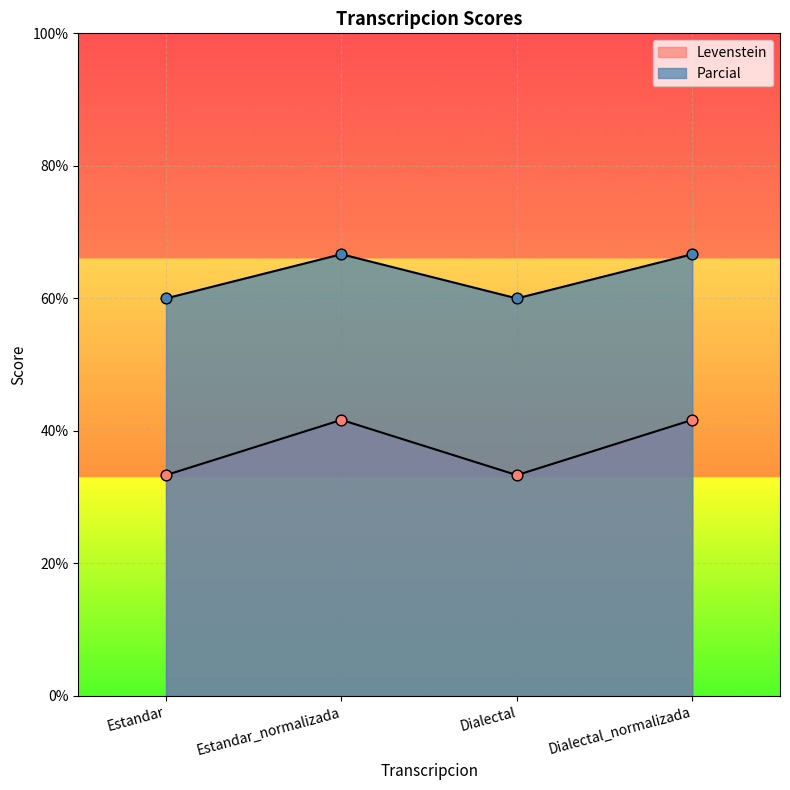

Which series reaches the minimum Y coordinate?

Levenstein